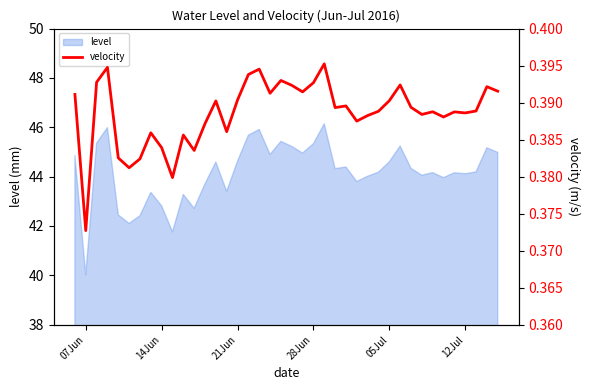

Which category has the lowest value in the level series?

07Jun